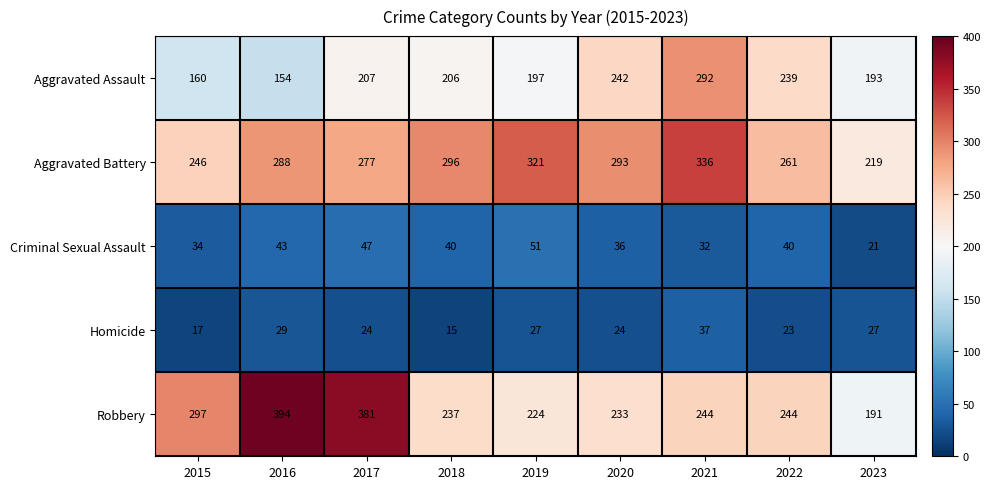

What is the difference between the Robbery values at 2017 and 2016?

13